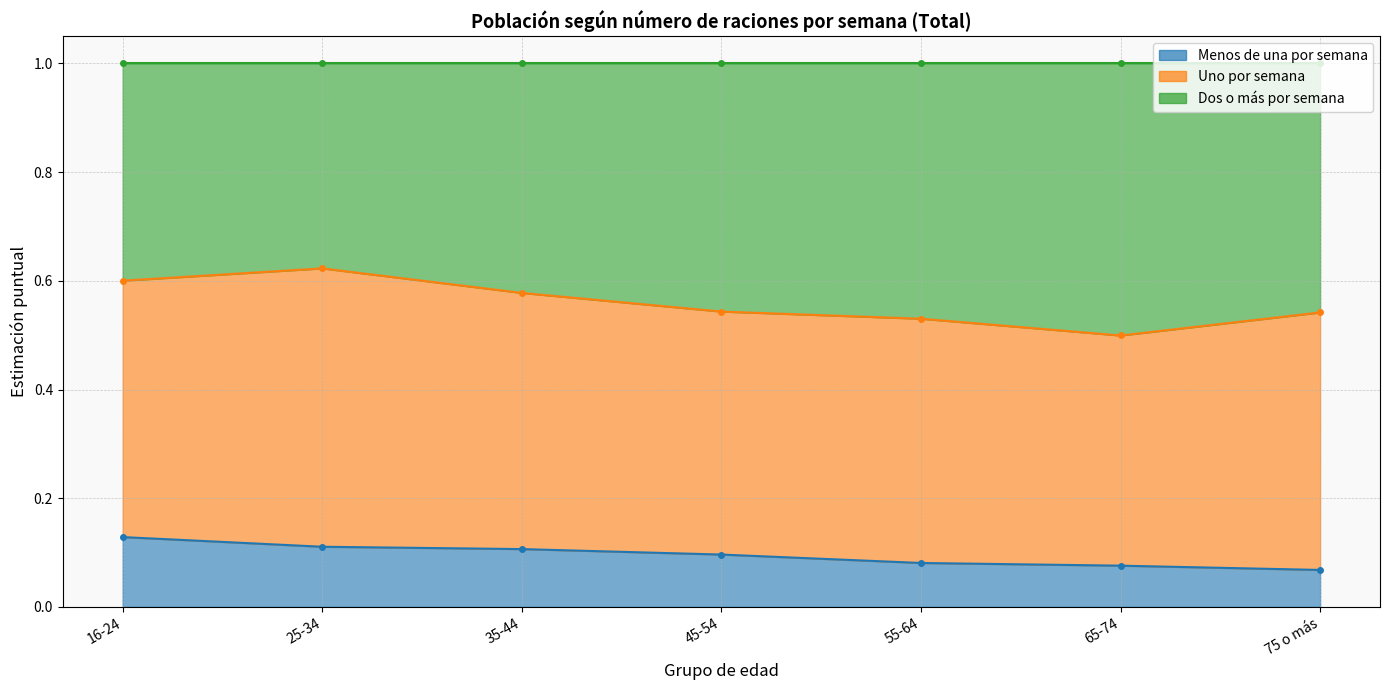

How many Menos de una por semana values are between 0 and 1?

7